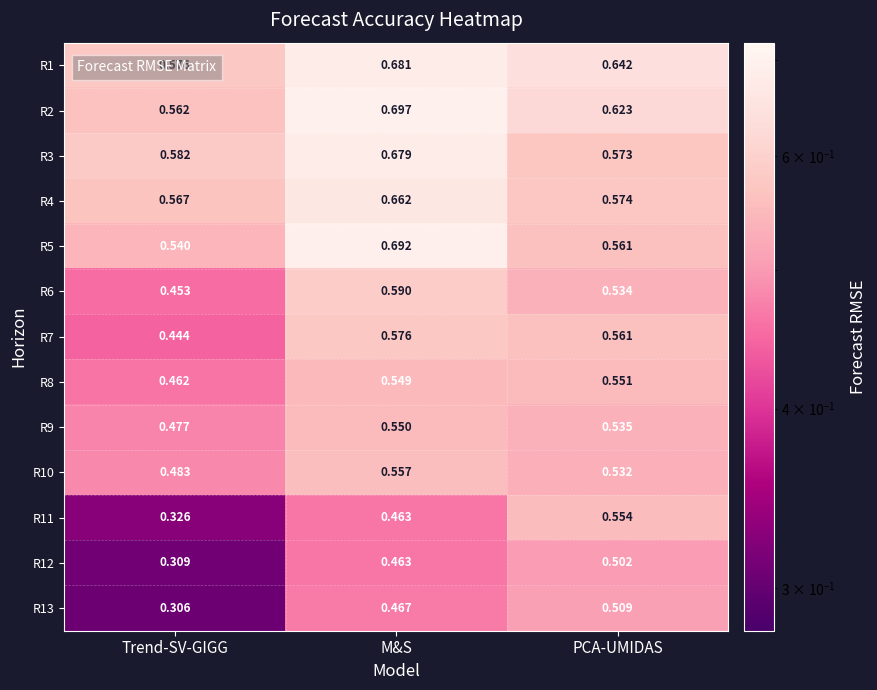

Which label corresponds to the smallest value in the chart?

Trend-SV-GIGG